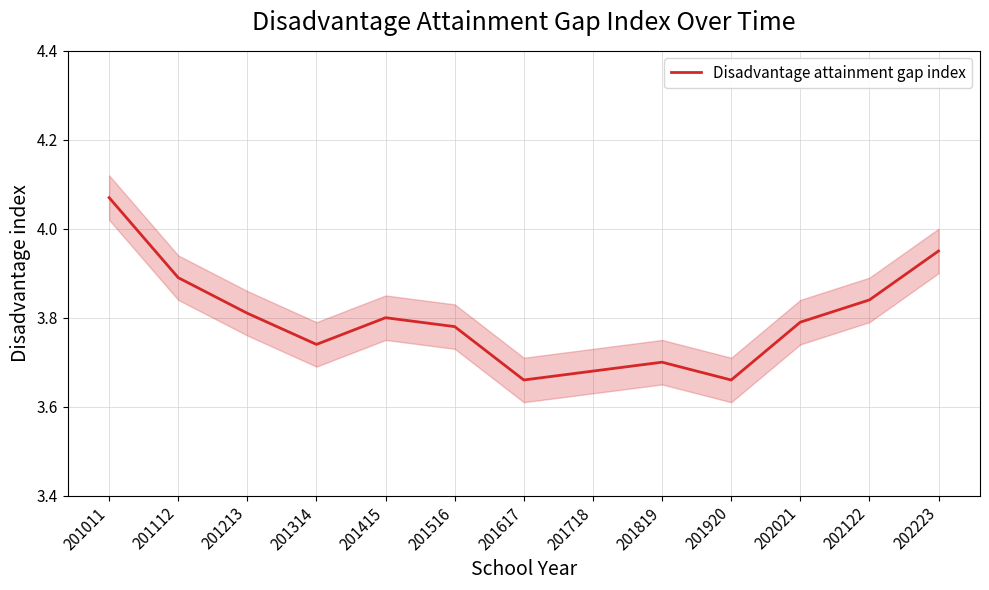

Which category has the lowest value across all series?

201617